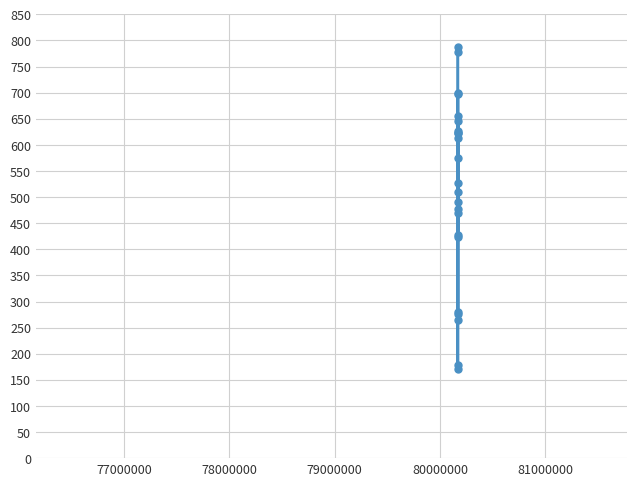

What is the minimum value shown in the chart?

170.3